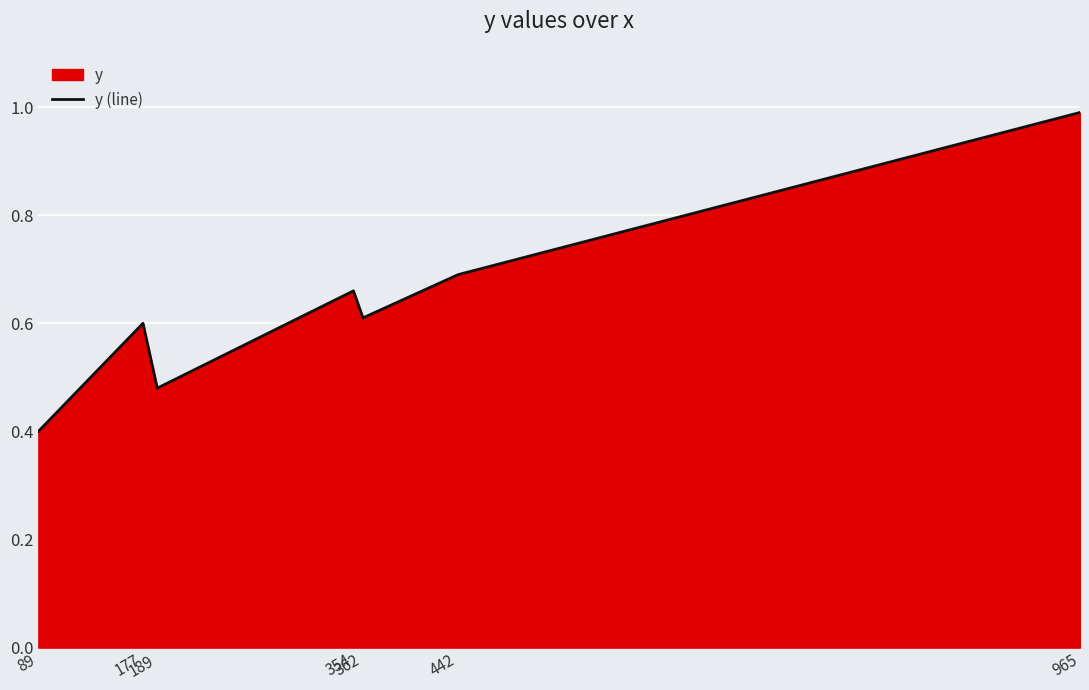

True or false: the data has more than 2 interior local peaks.

False